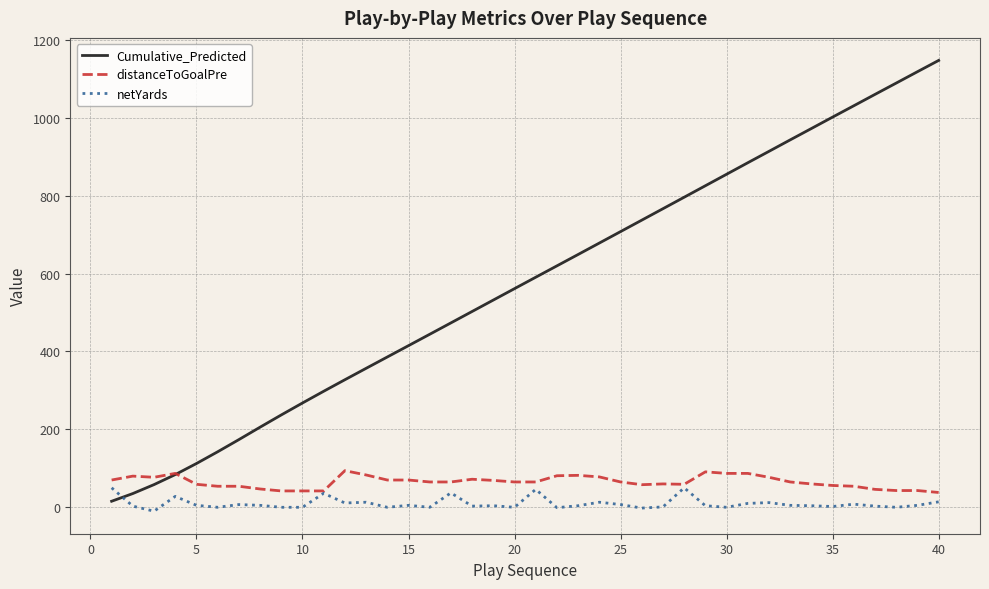

After their last crossing, which series has the higher values: Cumulative_Predicted or netYards?

Cumulative_Predicted